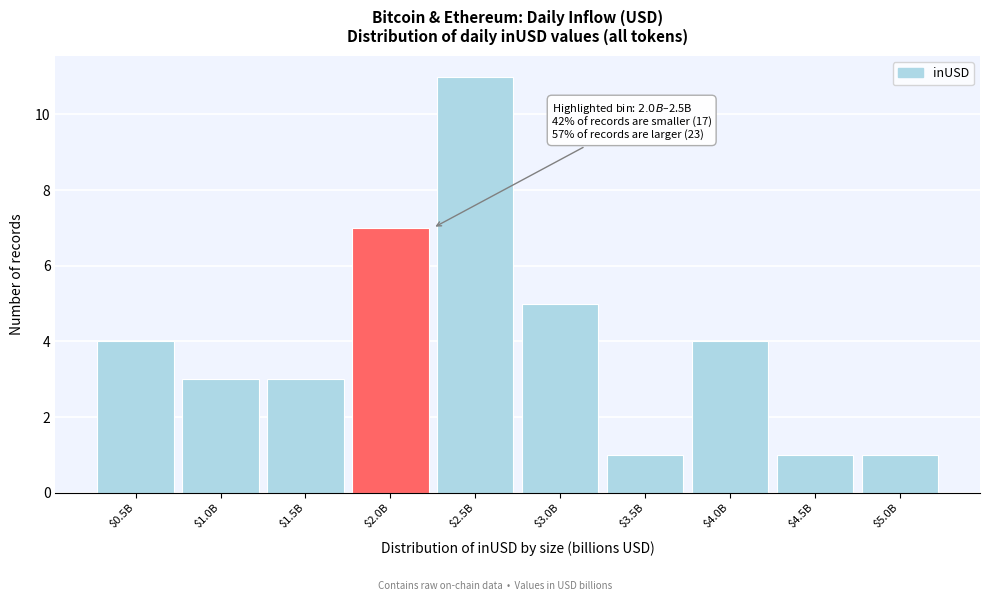

Reading left to right, extract all data points from this chart.

4	3	3	7	11	5	1	4	1	1